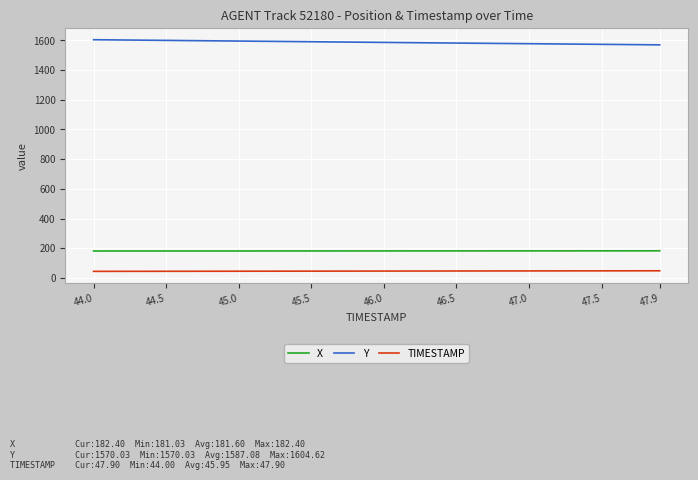

What is the minimum value for TIMESTAMP?

44.0